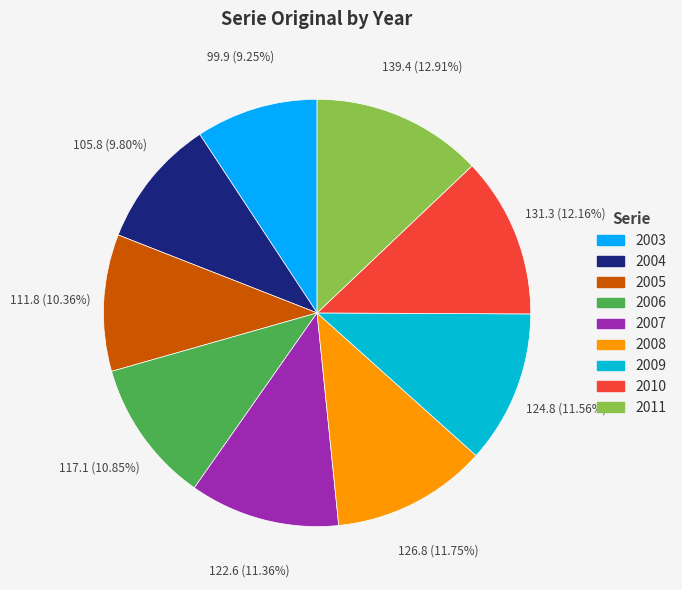

To the nearest percent, what is the difference between the 2011 and 2009 slice percentages?

1%